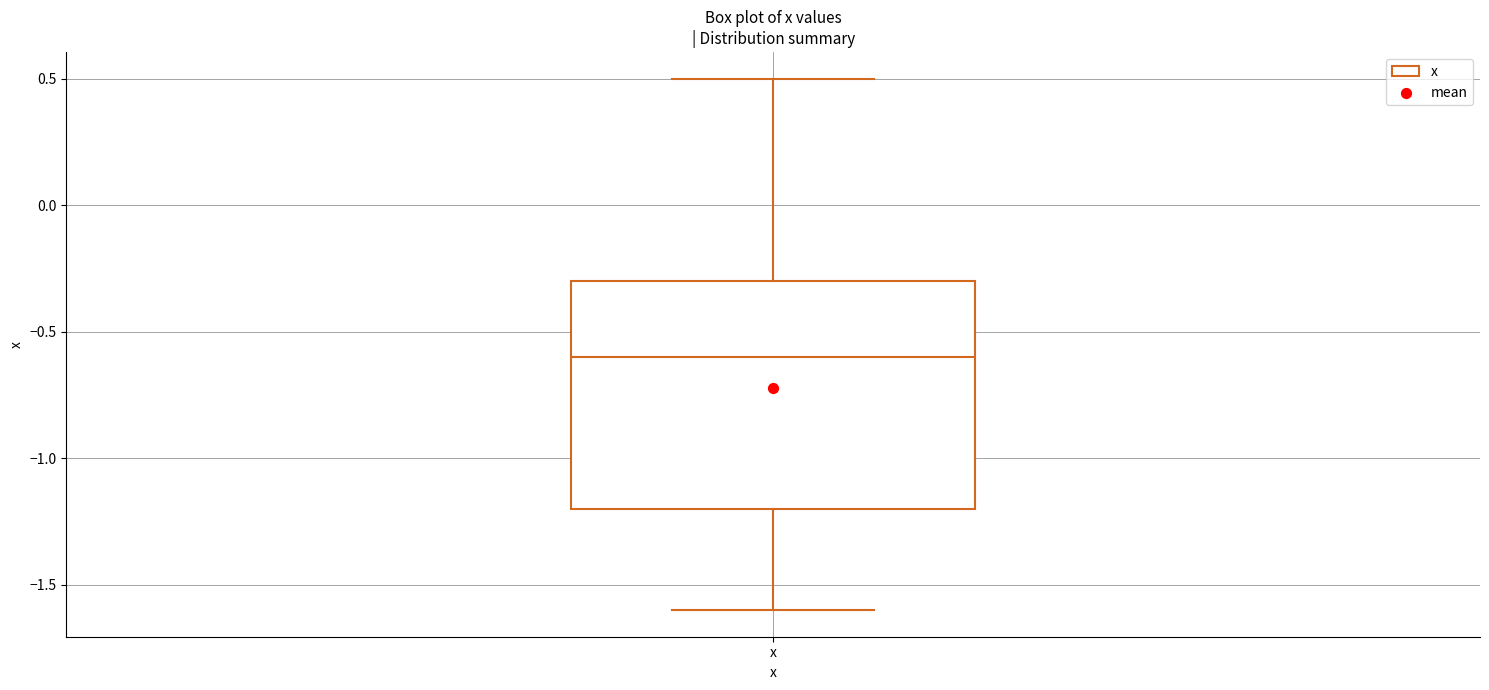

Read this box plot against the y-axis: the position of the median line, the range covered by the box, and the ends of both whiskers. The values are not printed on the chart, so give them approximately, as read against the axis.

median -0.6, box -1.2 to -0.3, whiskers -1.6 to 0.5